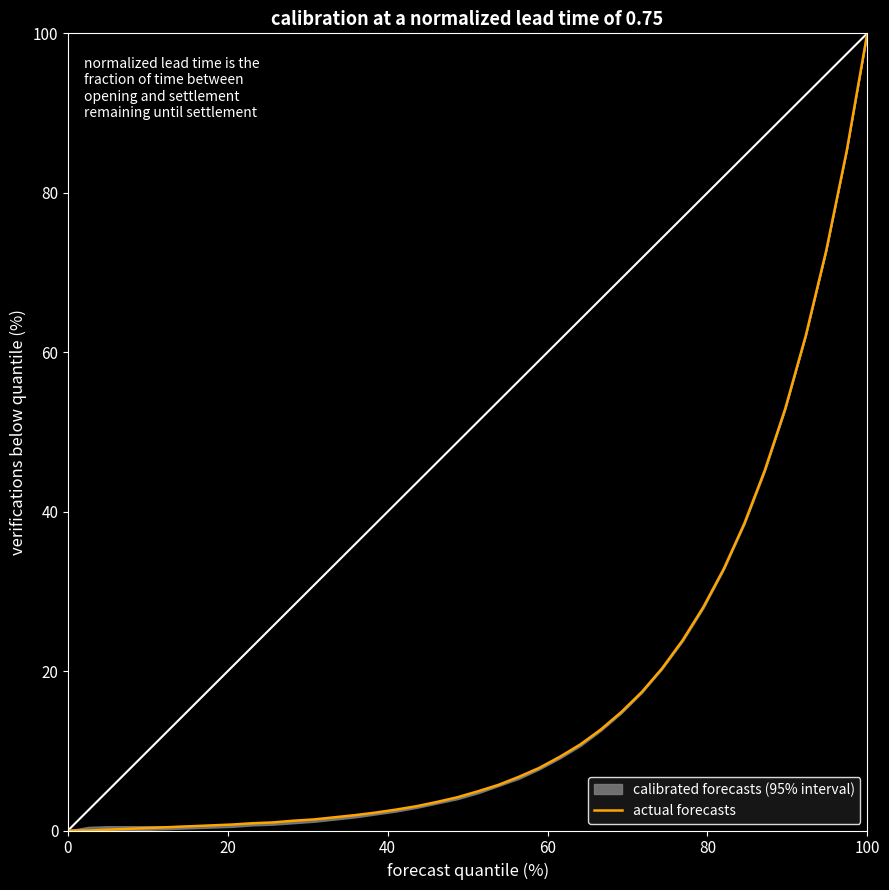

What is the average value?

17.0